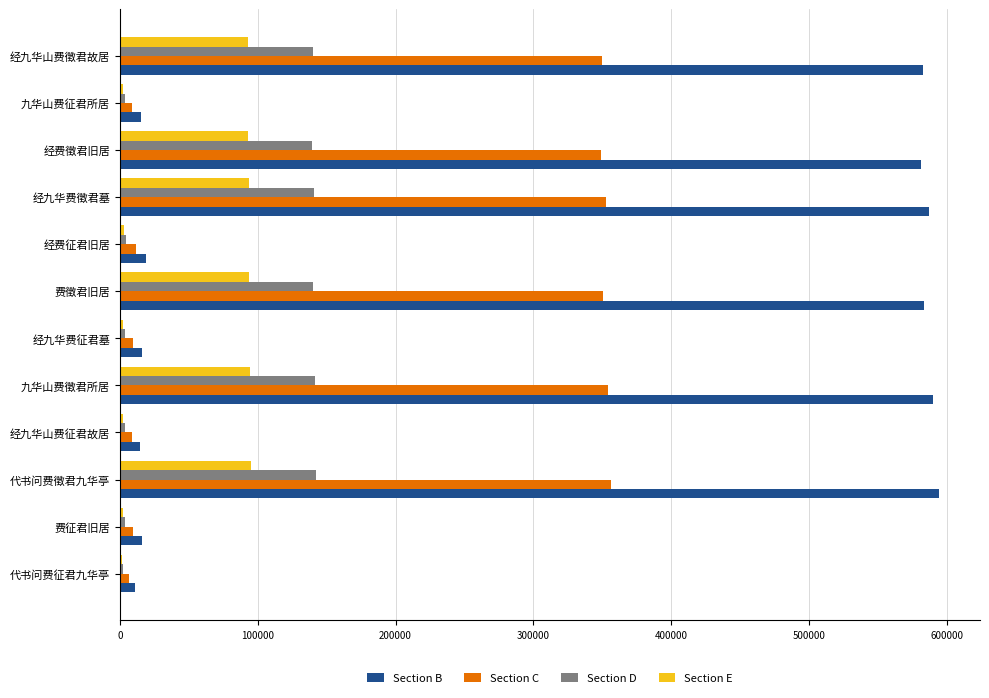

Is the value of Section E at 经九华山费徵君故居 greater than the value of Section D at 经费征君旧居?

Yes